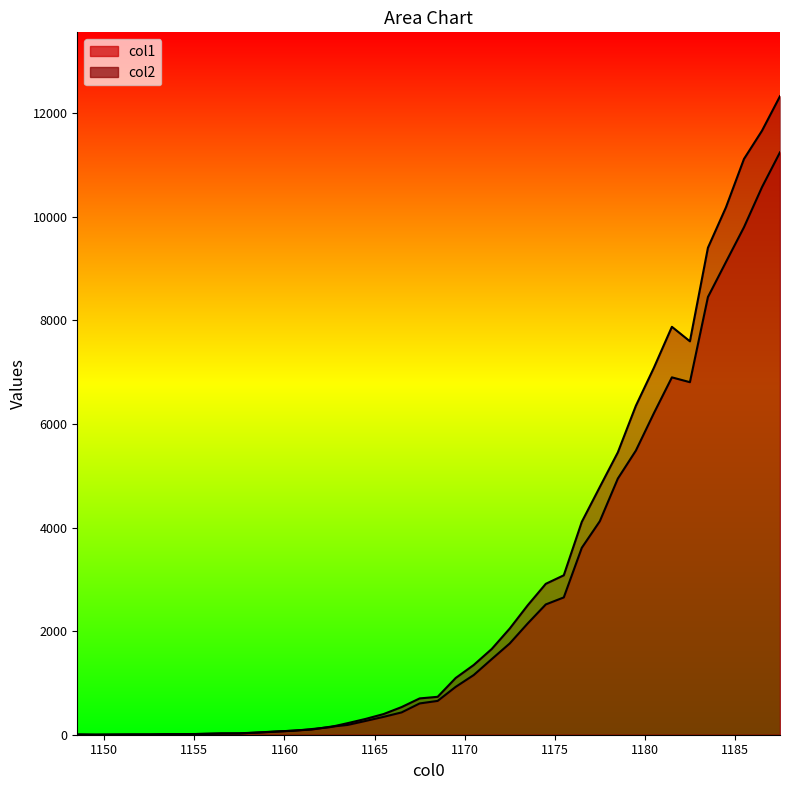

How many series are shown in this chart?

2